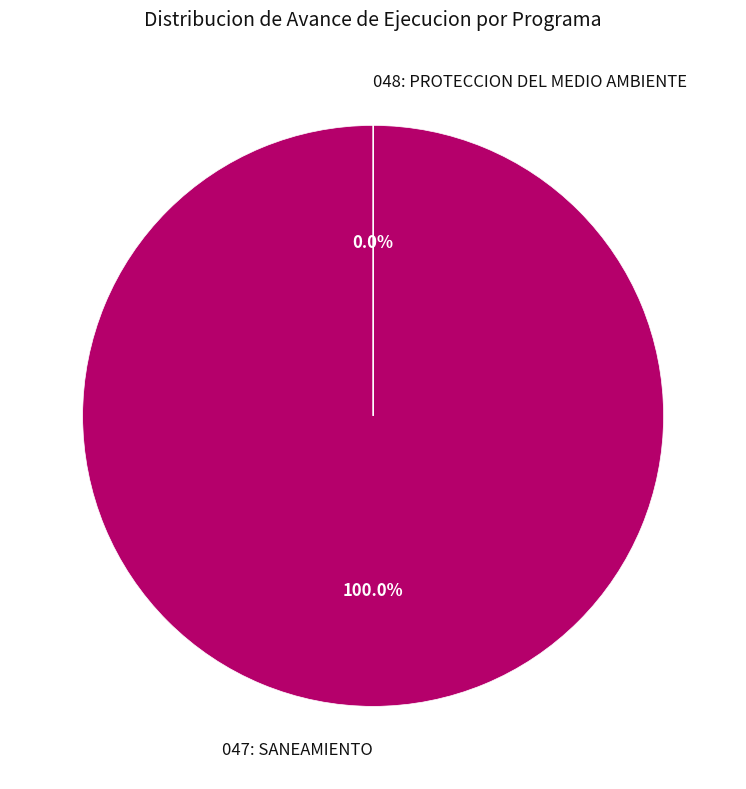

What is the smallest slice in the pie chart?

048: PROTECCION DEL MEDIO AMBIENTE